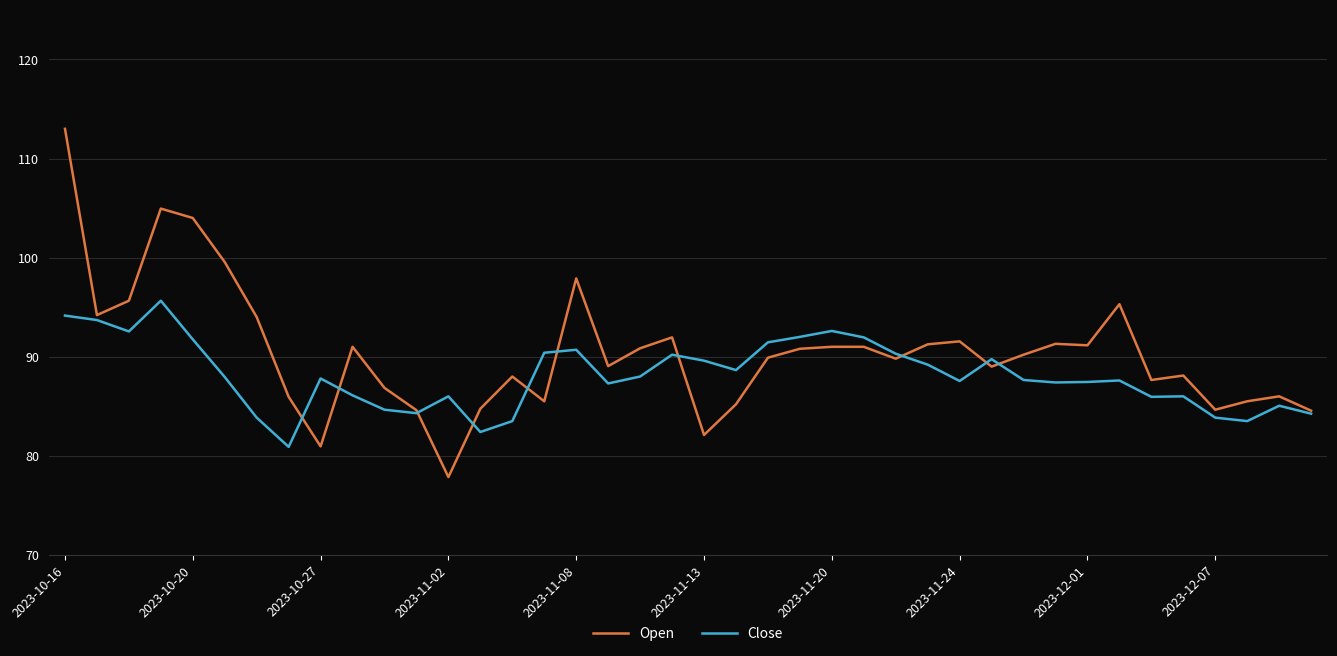

What is the greatest value displayed?

113.0